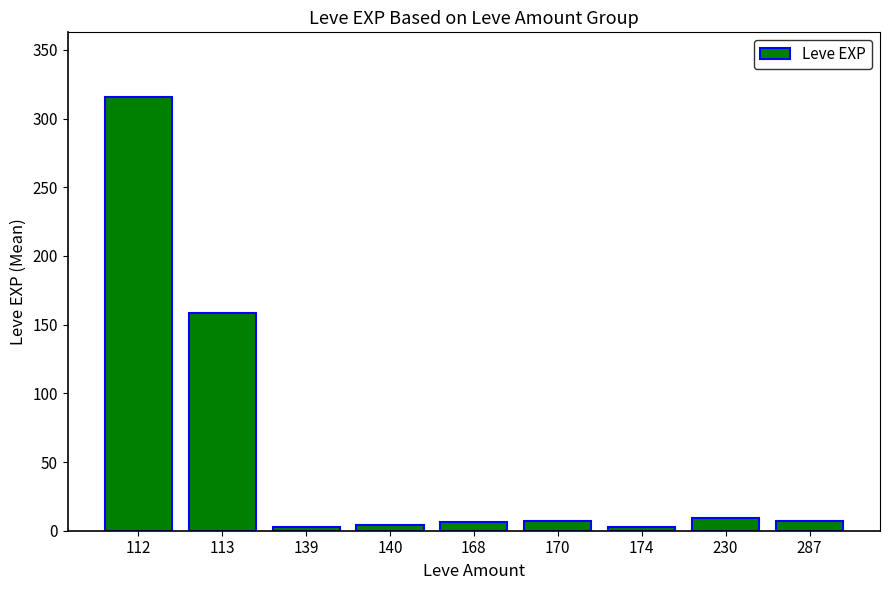

Between 168 and 230, which is larger?

230